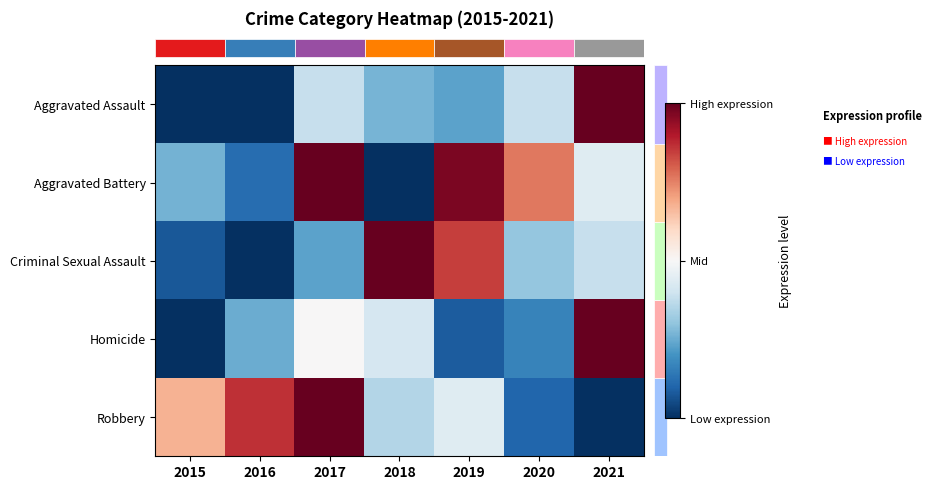

Reading left to right, transcribe all the data shown in this chart.

row_0: 0.0	0.0	0.4	0.3	0.2	0.4	1.0
row_1: 0.3	0.1	1.0	0.0	1.0	0.8	0.4
row_2: 0.1	0.0	0.2	1.0	0.8	0.3	0.4
row_3: 0.0	0.2	0.5	0.4	0.1	0.2	1.0
row_4: 0.7	0.9	1.0	0.4	0.4	0.1	0.0